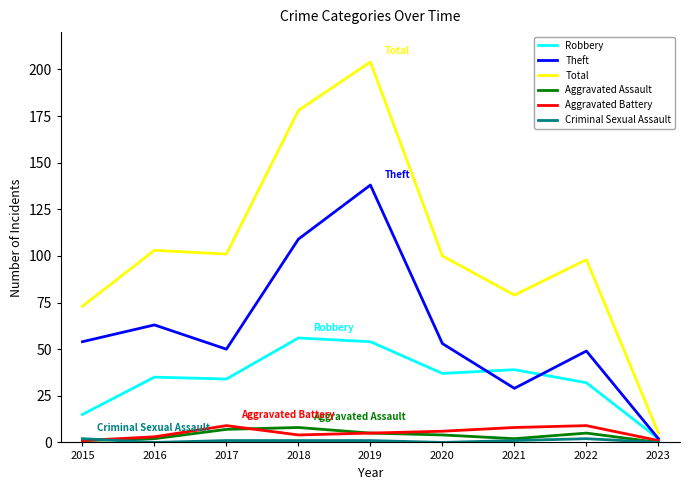

At which label is Theft closest to 70?

2016